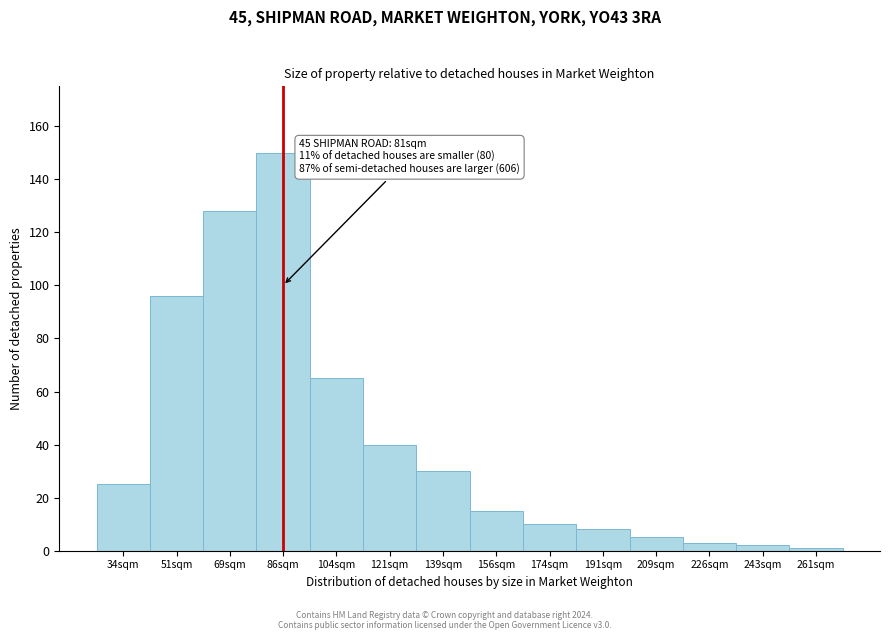

Reading left to right, what are all the values shown in this chart?

34sqm=25	51sqm=96	69sqm=128	86sqm=150	104sqm=65	121sqm=40	139sqm=30	156sqm=15	174sqm=10	191sqm=8	209sqm=5	226sqm=3	243sqm=2	261sqm=1